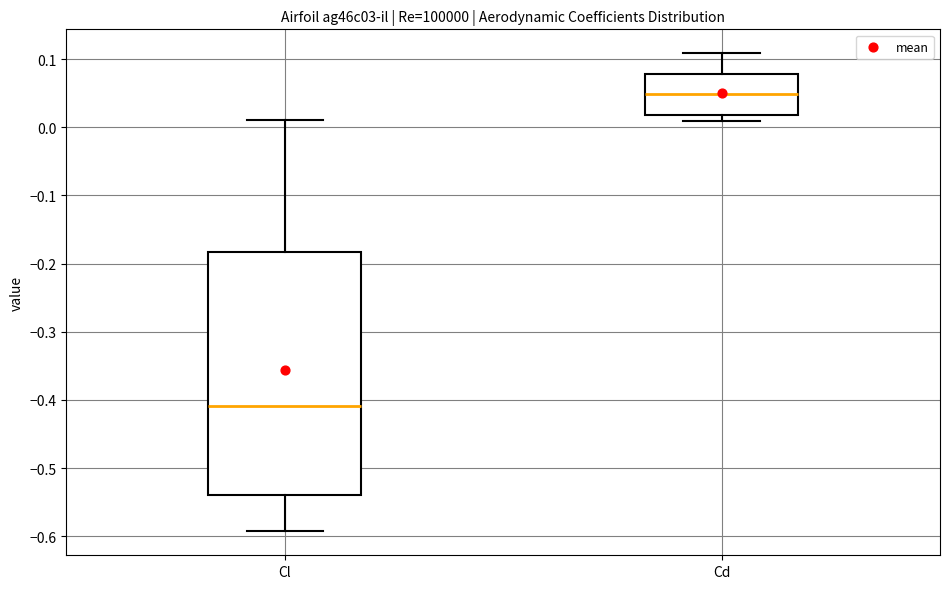

Reading left to right, read every box against the y-axis: the position of its median line, the range the box covers, and the ends of its whiskers. The values are not printed on the chart, so give them approximately, as read against the axis.

Cl: median -0.41, box -0.54 to -0.18, whiskers -0.59 to 0.01
Cd: median 0.05, box 0.02 to 0.08, whiskers 0.01 to 0.11